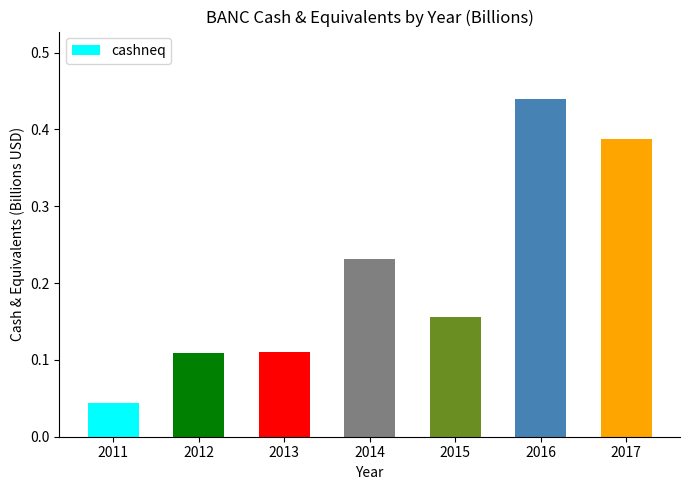

Which label corresponds to the smallest value in the chart?

2011